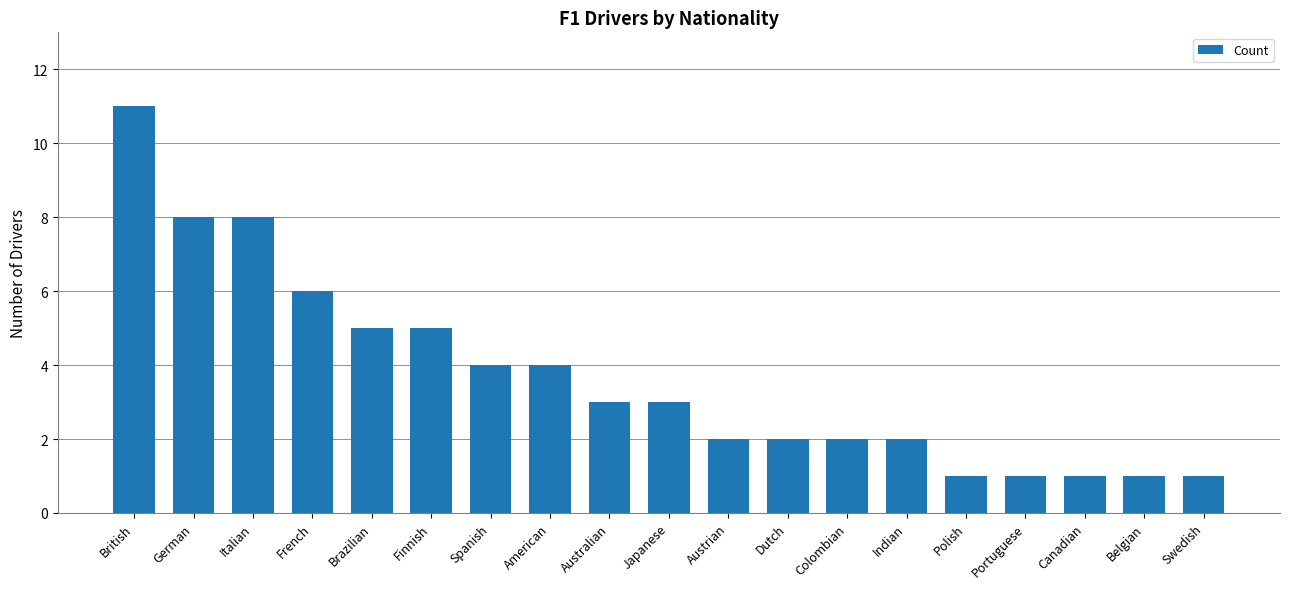

Are the bars horizontal?

No